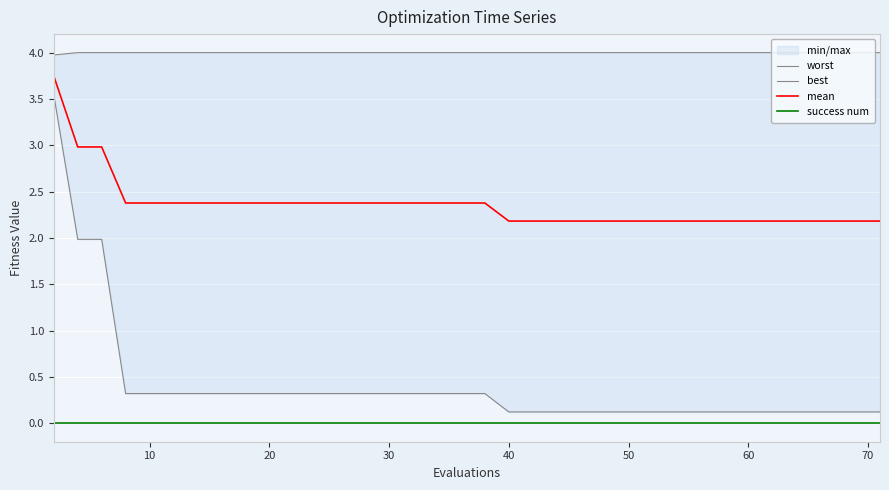

Reading left to right, transcribe all the data shown in this chart.

worst: 4.0	4.0	4.0	4.0	4.0	4.0	4.0	4.0	4.0	4.0	4.0	4.0	4.0	4.0	4.0	4.0	4.0	4.0	4.0	4.0	4.0	4.0	4.0	4.0	4.0	4.0	4.0	4.0	4.0	4.0	4.0	4.0	4.0	4.0	4.0	4.0	4.0	4.0	4.0
best: 3.5	2.0	2.0	0.3	0.3	0.3	0.3	0.3	0.3	0.3	0.3	0.3	0.3	0.3	0.3	0.3	0.3	0.3	0.3	0.1	0.1	0.1	0.1	0.1	0.1	0.1	0.1	0.1	0.1	0.1	0.1	0.1	0.1	0.1	0.1	0.1	0.1	0.1	0.1
mean: 3.7	3.0	3.0	2.4	2.4	2.4	2.4	2.4	2.4	2.4	2.4	2.4	2.4	2.4	2.4	2.4	2.4	2.4	2.4	2.2	2.2	2.2	2.2	2.2	2.2	2.2	2.2	2.2	2.2	2.2	2.2	2.2	2.2	2.2	2.2	2.2	2.2	2.2	2.2
success num: 0.0	0.0	0.0	0.0	0.0	0.0	0.0	0.0	0.0	0.0	0.0	0.0	0.0	0.0	0.0	0.0	0.0	0.0	0.0	0.0	0.0	0.0	0.0	0.0	0.0	0.0	0.0	0.0	0.0	0.0	0.0	0.0	0.0	0.0	0.0	0.0	0.0	0.0	0.0